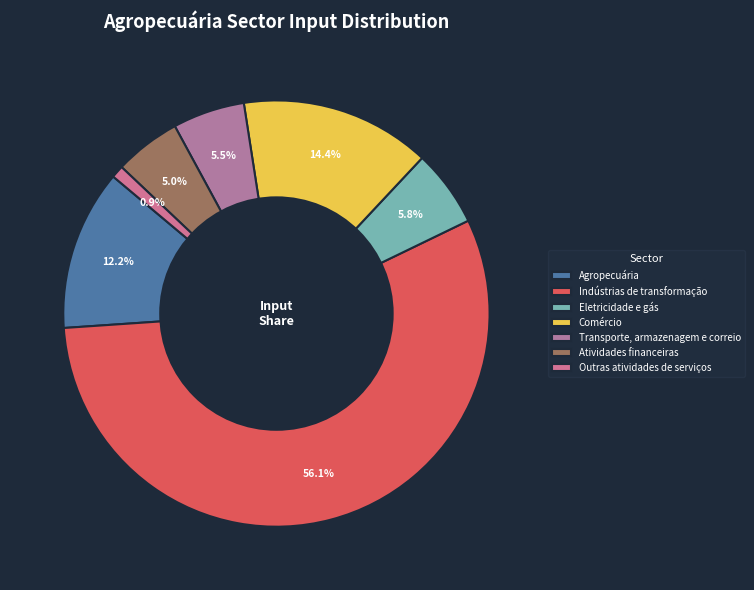

How many segments does this pie chart have?

7